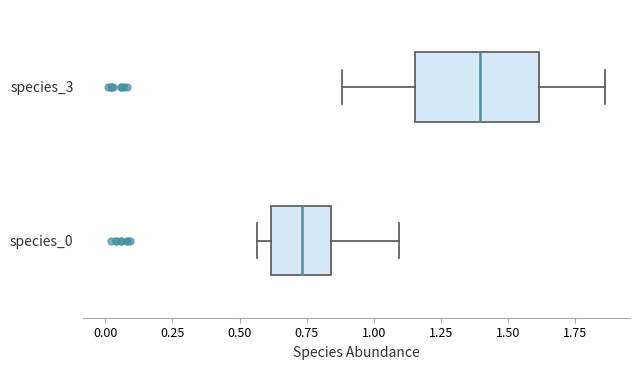

Reading bottom to top, transcribe this box plot: for each box, give where its median line is, the range the box spans, and where its two whiskers end, as read against the x-axis. The values are not printed on the chart, so give them approximately, as read against the axis.

species_0: median 0.75, box 0.60 to 0.85, whiskers 0.55 to 1.10
species_3: median 1.40, box 1.15 to 1.60, whiskers 0.90 to 1.85